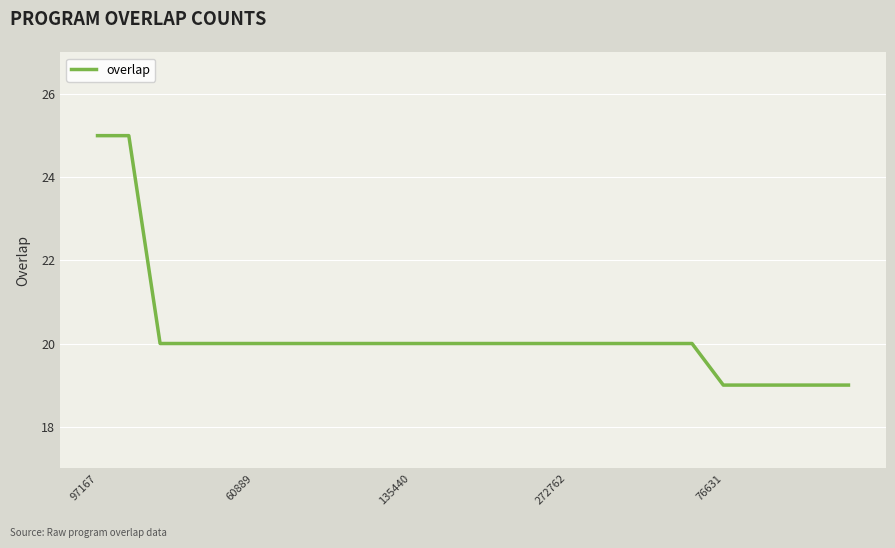

Is this an area chart (filled region under the line)?

No